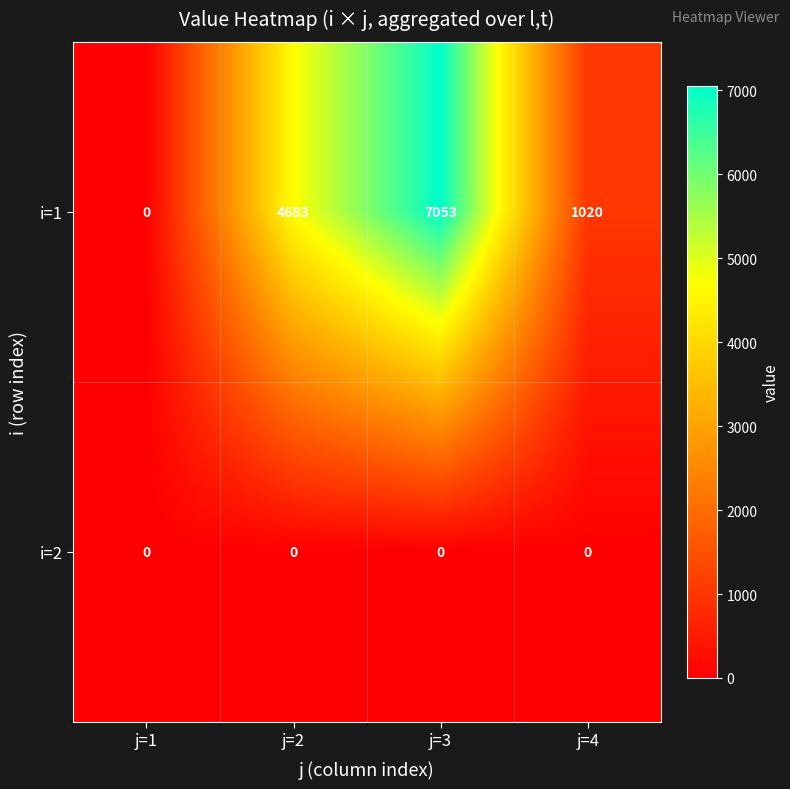

Reading left to right, transcribe all the data shown in this chart.

i=1: 0	4683	7053	1020
i=2: 0	0	0	0